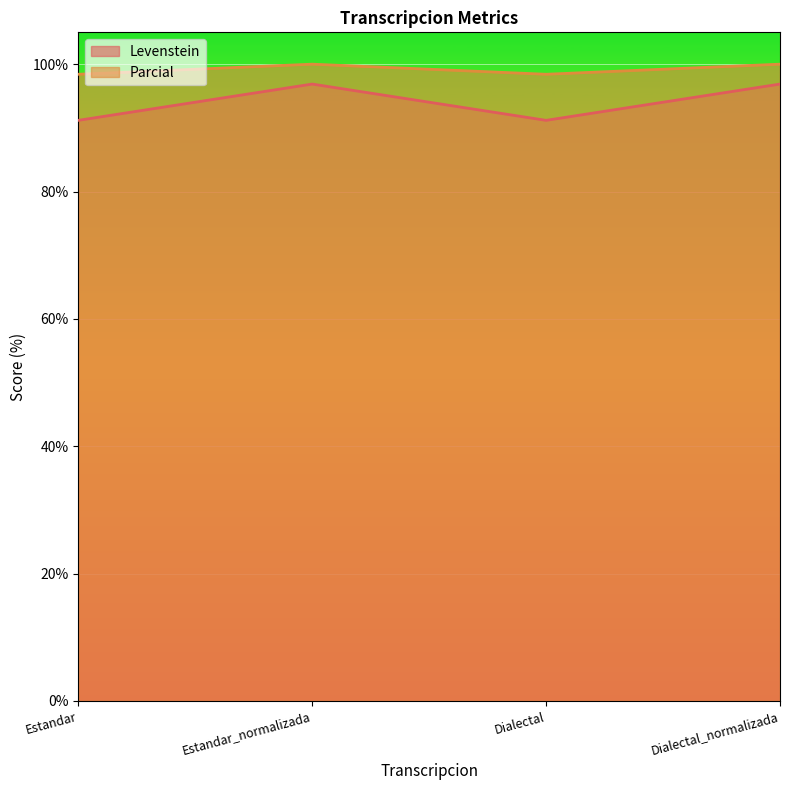

What is the value of the Levenstein point at the 2nd from the left?

96.9